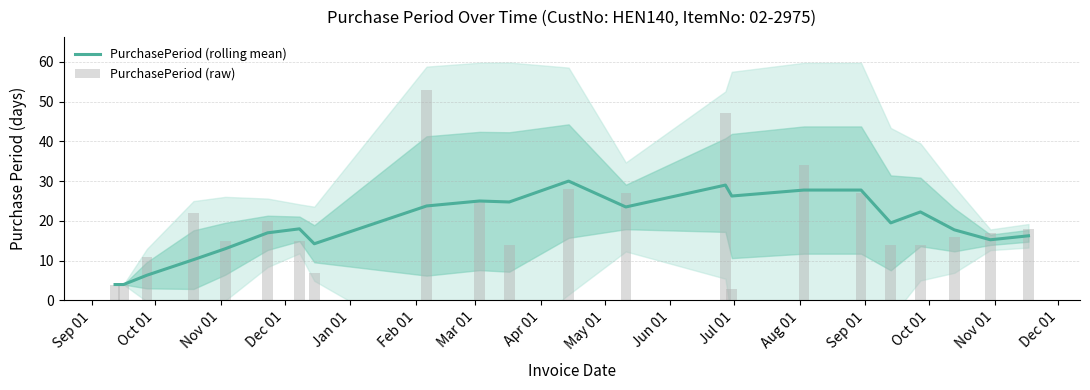

What is the minimum value for PurchasePeriod (rolling mean)?

4.0